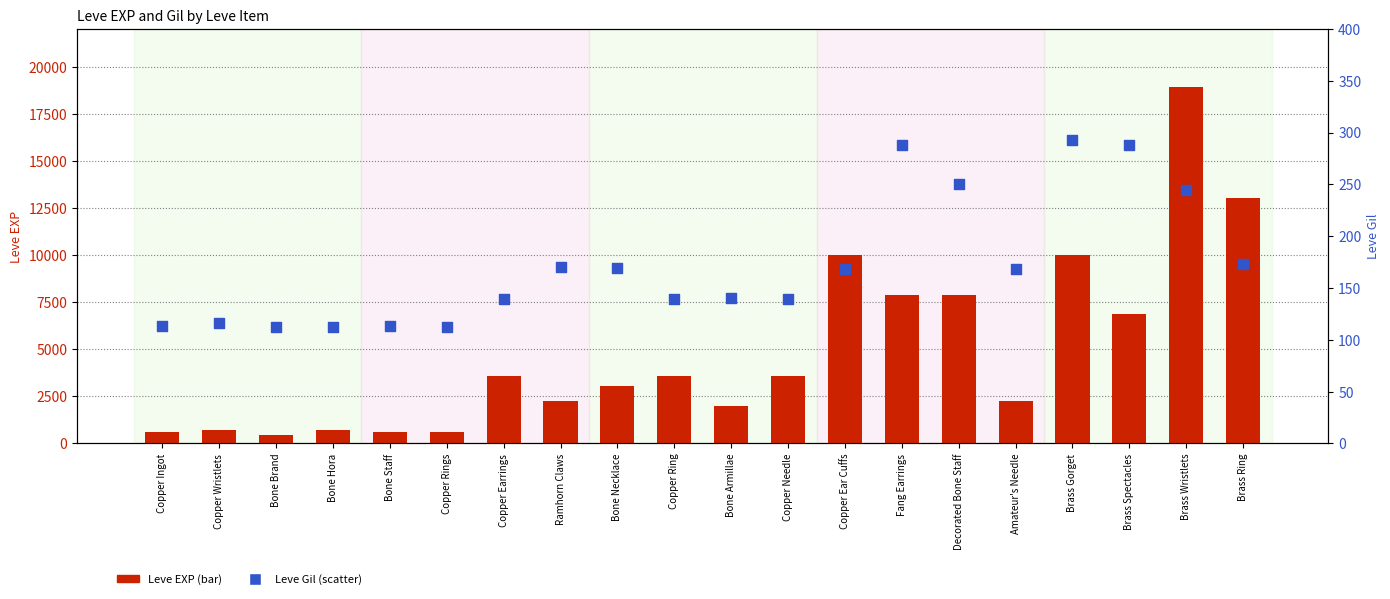

Which series has the largest total across all categories?

Leve EXP